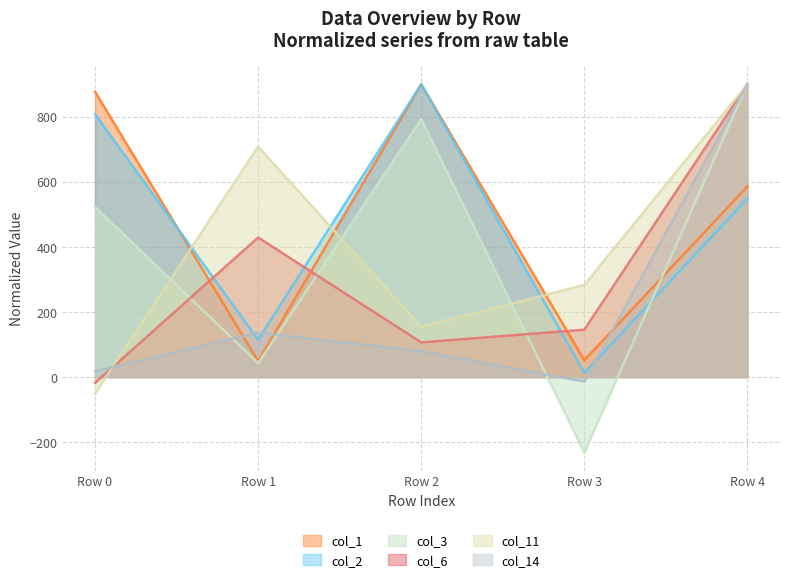

Does the chart have visible grid lines?

Yes